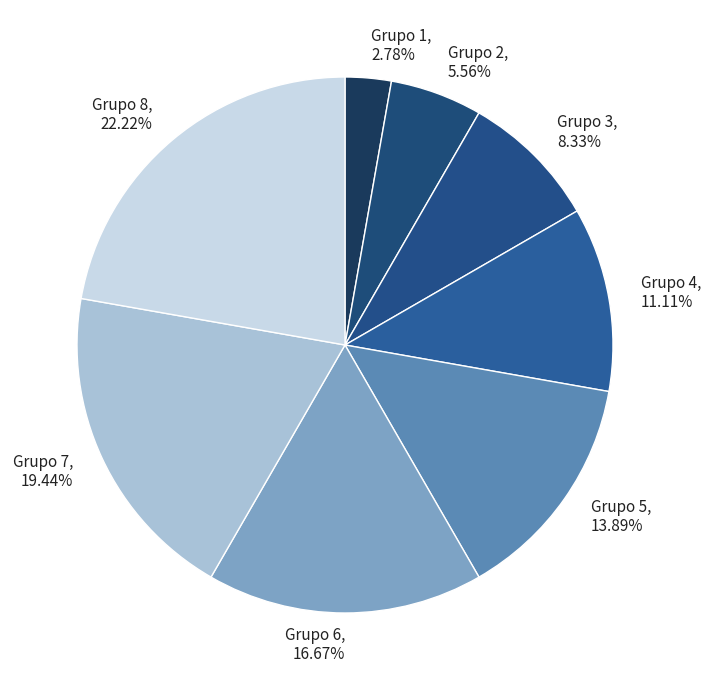

Between Grupo 8 and Grupo 1, which is larger?

Grupo 8